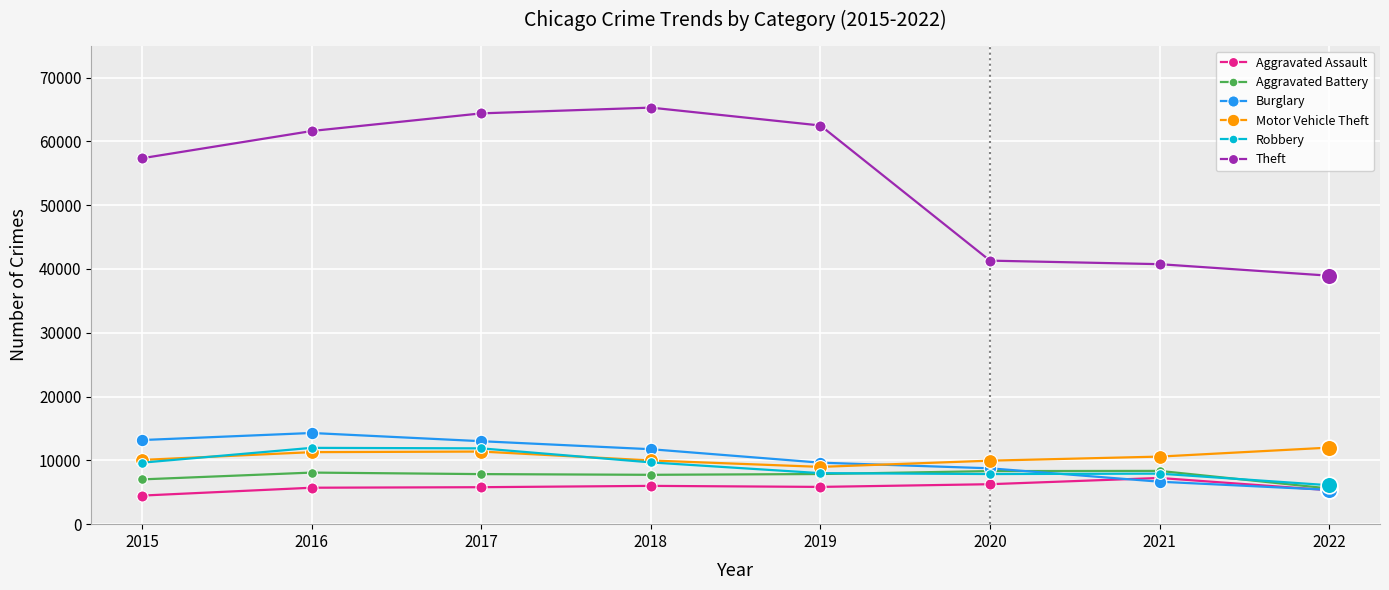

At which label does Theft reach its minimum?

2022